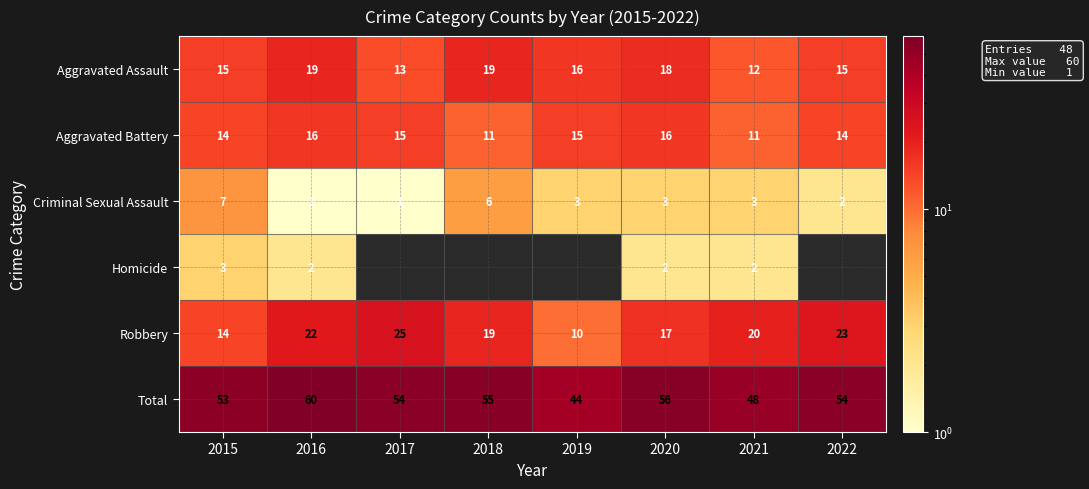

Which has a higher value, 2021 or 2022?

2022